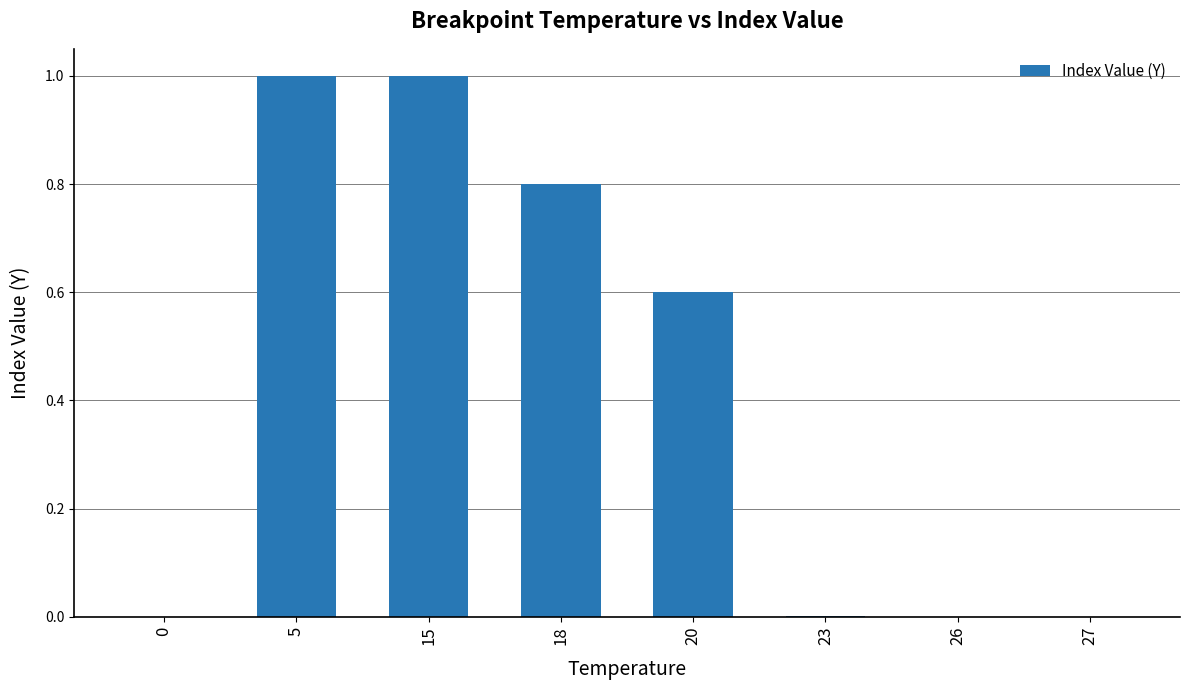

Does the chart contain stacked bars?

No